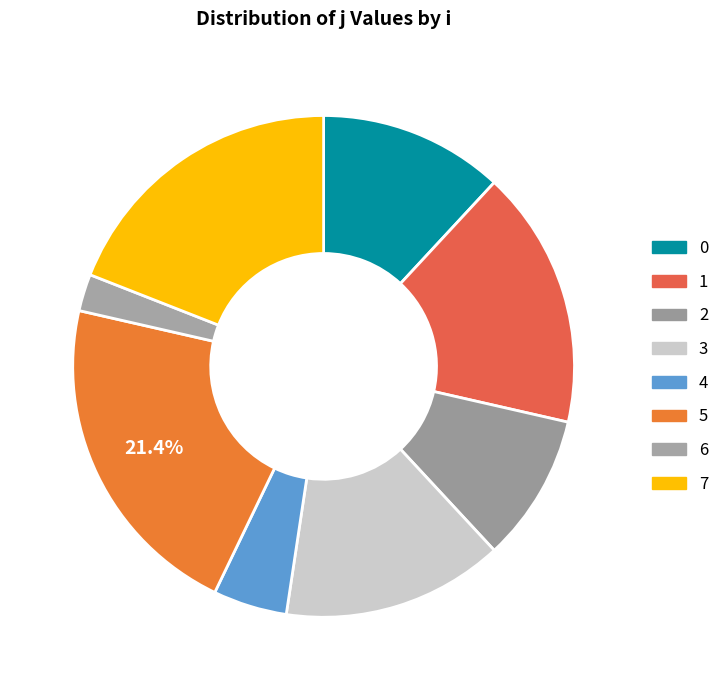

Count the number of slices in the pie.

8